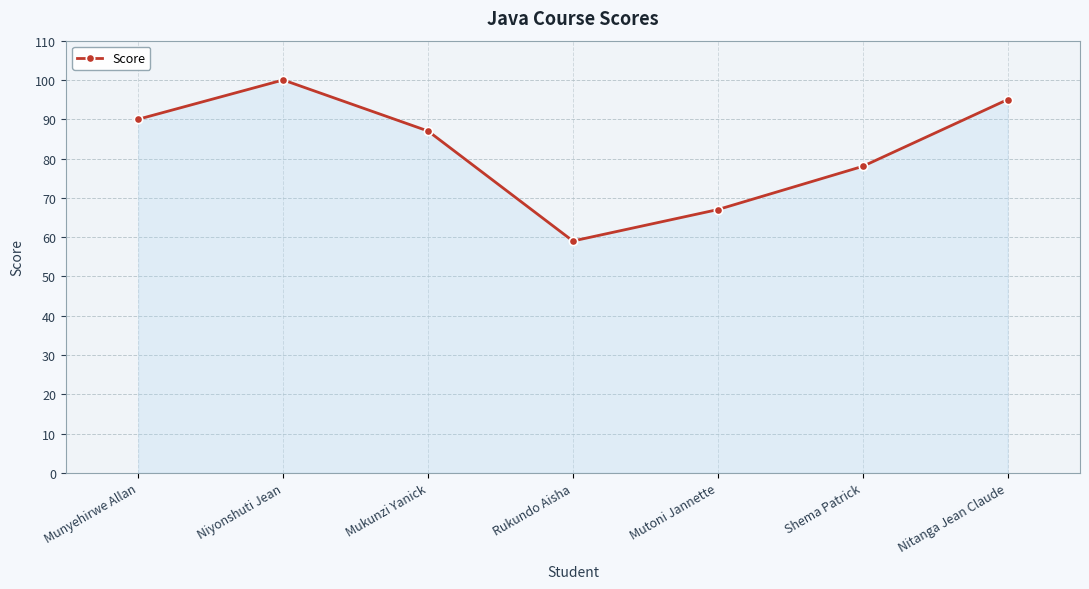

How many lines are shown in the chart?

1